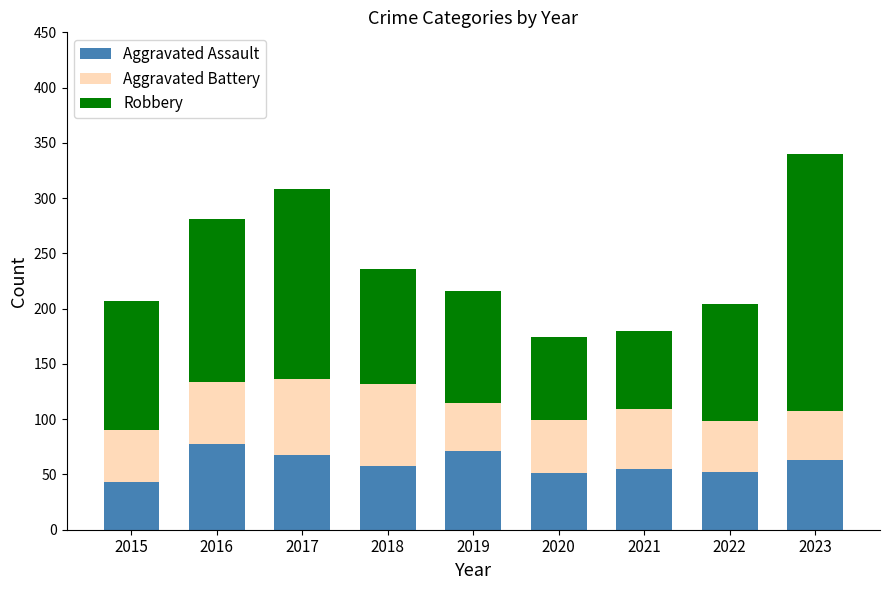

What is the average value of the Aggravated Assault series?

60